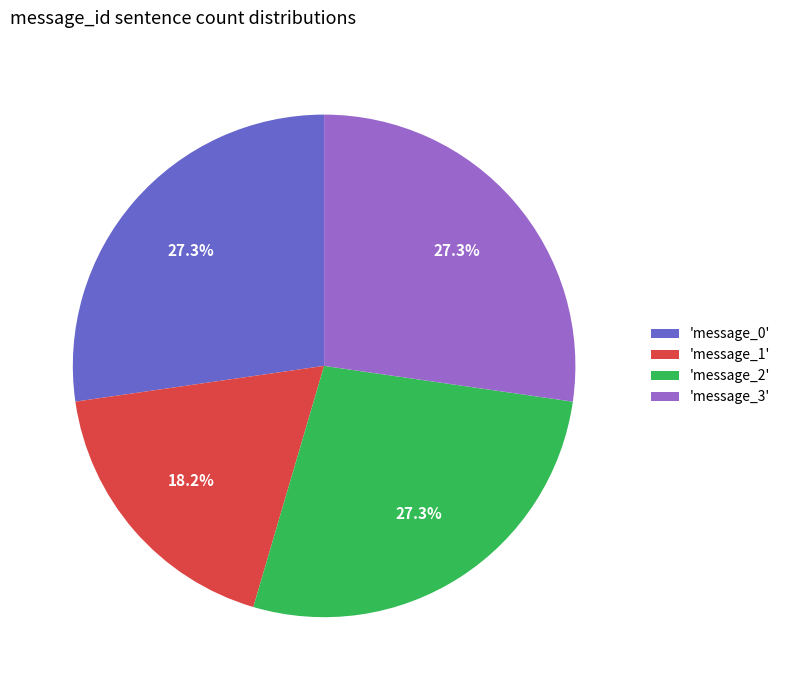

Does 'message_3' represent more than half of the total?

No